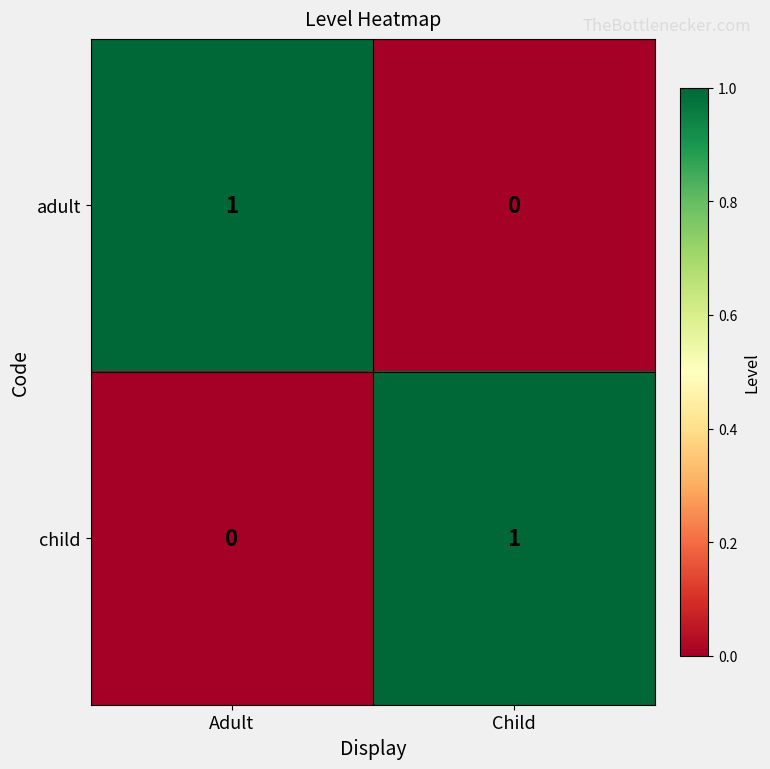

Is it true that adult equals 1 at Adult?

True